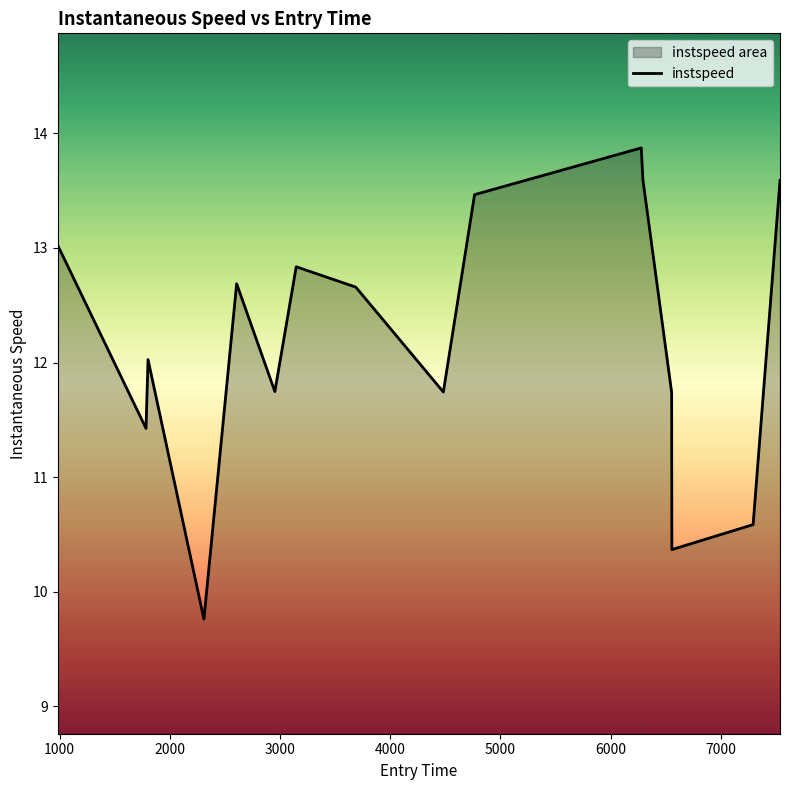

What is the greatest value displayed?

13.9